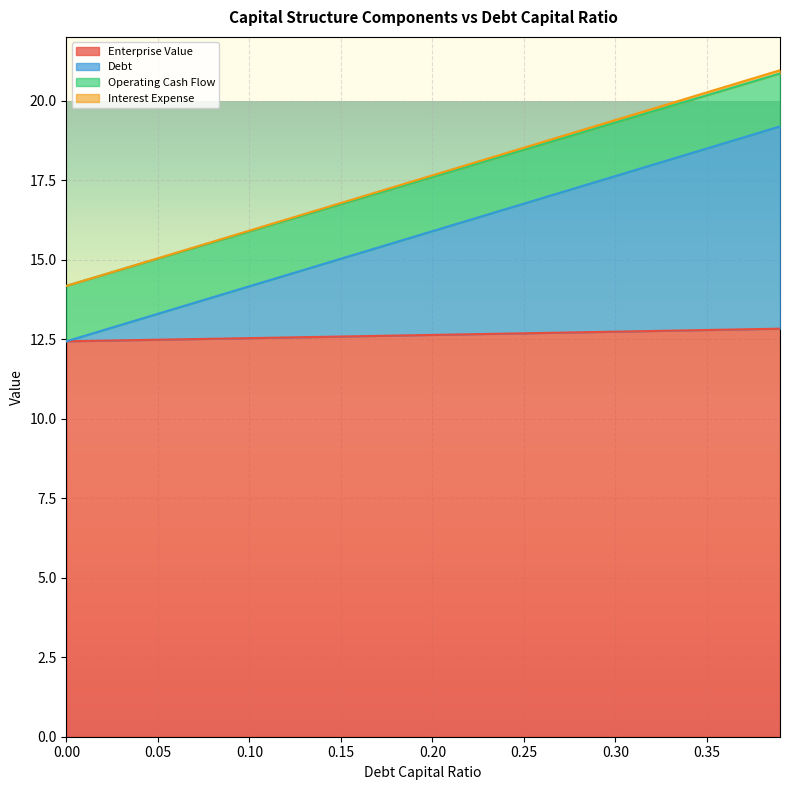

Does the chart display data point markers on the line(s)?

No